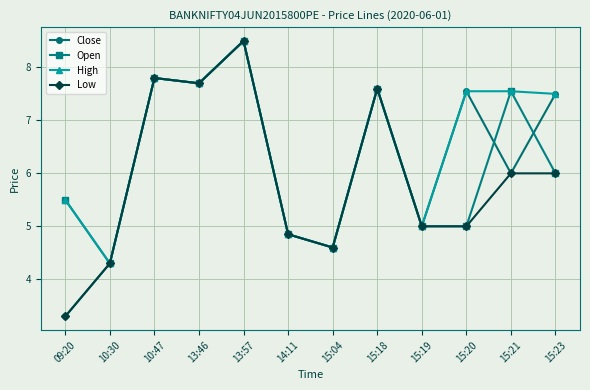

Is it true that High equals 8.5 at 13:57?

True